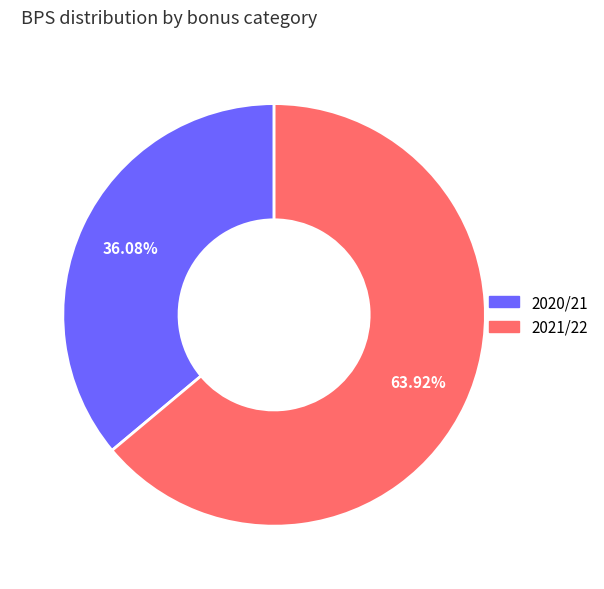

Does any single category account for the majority?

Yes